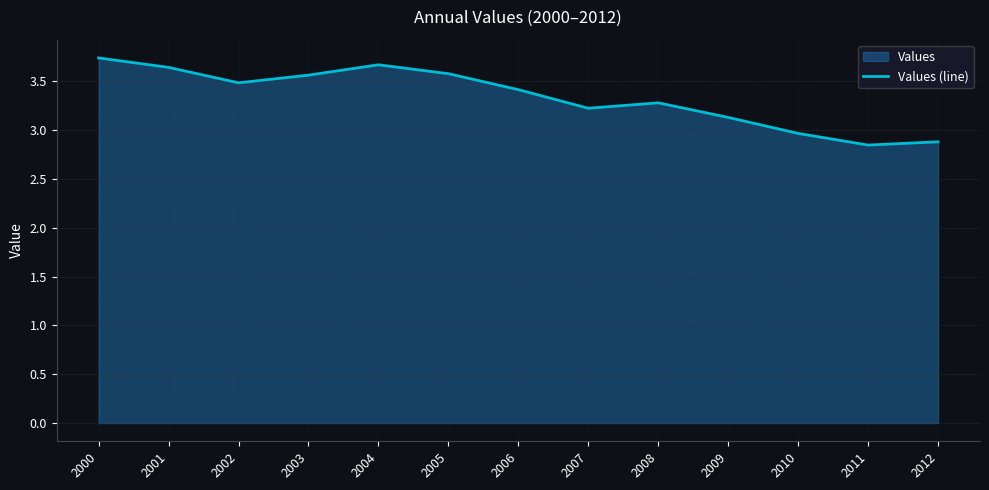

Reading left to right, list all the values displayed in this chart.

2000=3.7	2001=3.6	2002=3.5	2003=3.6	2004=3.7	2005=3.6	2006=3.4	2007=3.2	2008=3.3	2009=3.1	2010=3.0	2011=2.8	2012=2.9